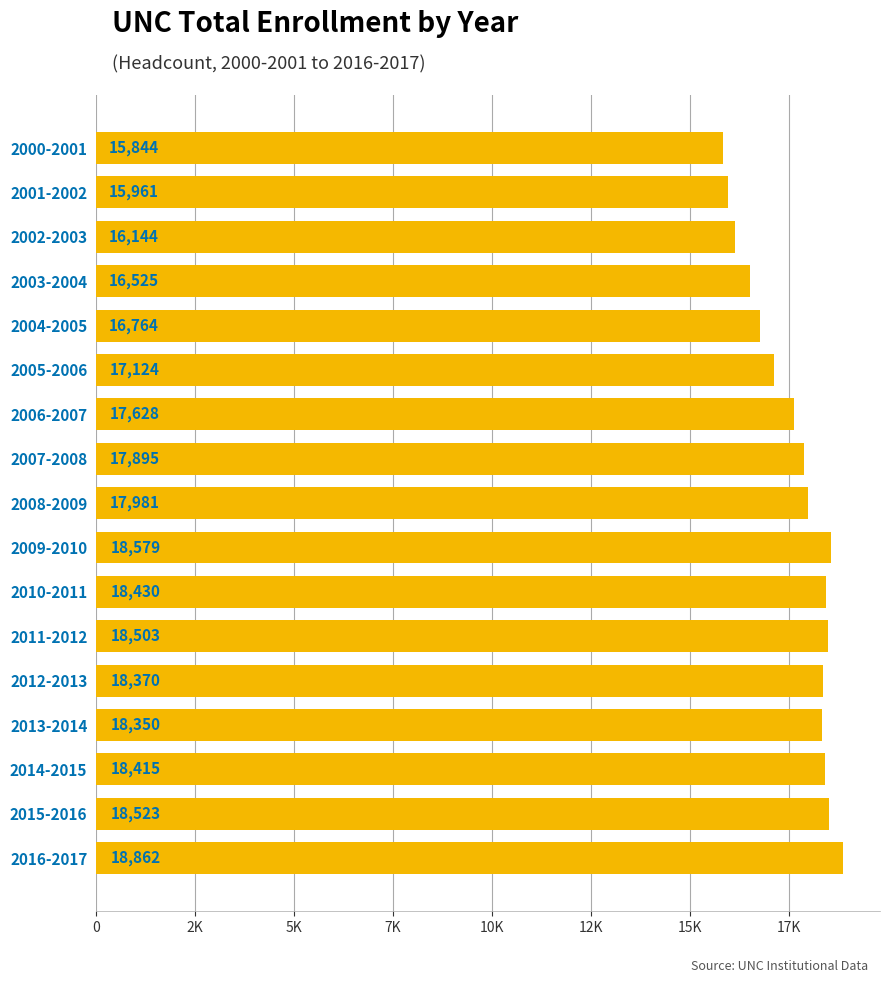

Are the bars horizontal?

Yes